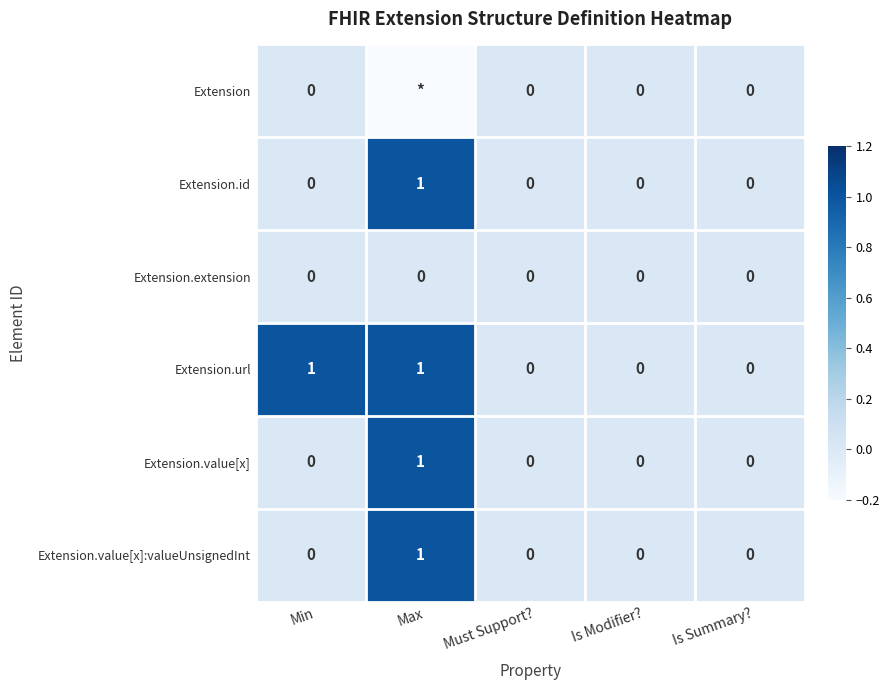

The value of Extension.extension at Is Summary? is 0. True or false?

True